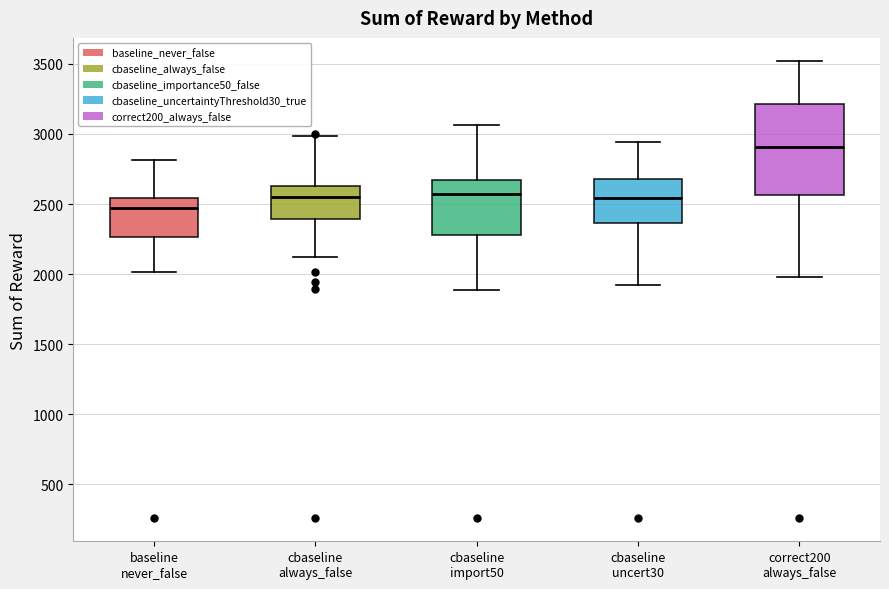

Reading left to right, transcribe this box plot: for each box, give where its median line is, the range the box spans, and where its two whiskers end, as read against the y-axis. The values are not printed on the chart, so give them approximately, as read against the axis.

baseline never_false: median 2450, box 2250 to 2550, whiskers 2000 to 2800
cbaseline always_false: median 2550, box 2400 to 2650, whiskers 2100 to 3000
cbaseline import50: median 2550, box 2300 to 2650, whiskers 1900 to 3050
cbaseline uncert30: median 2550, box 2350 to 2700, whiskers 1900 to 2950
correct200 always_false: median 2900, box 2550 to 3200, whiskers 2000 to 3500